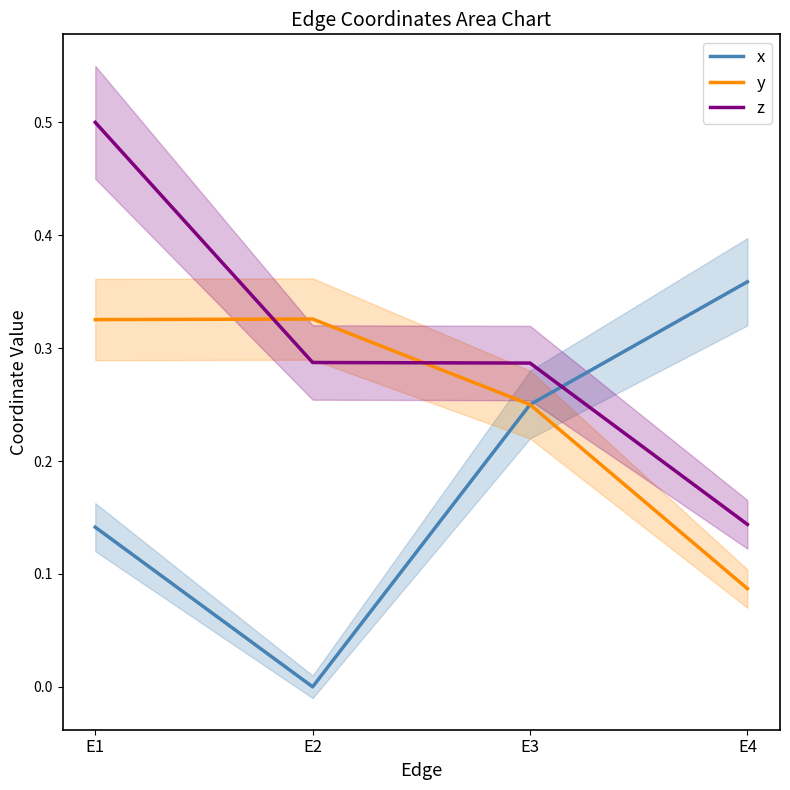

At which category is the sum across all series the highest?

E1